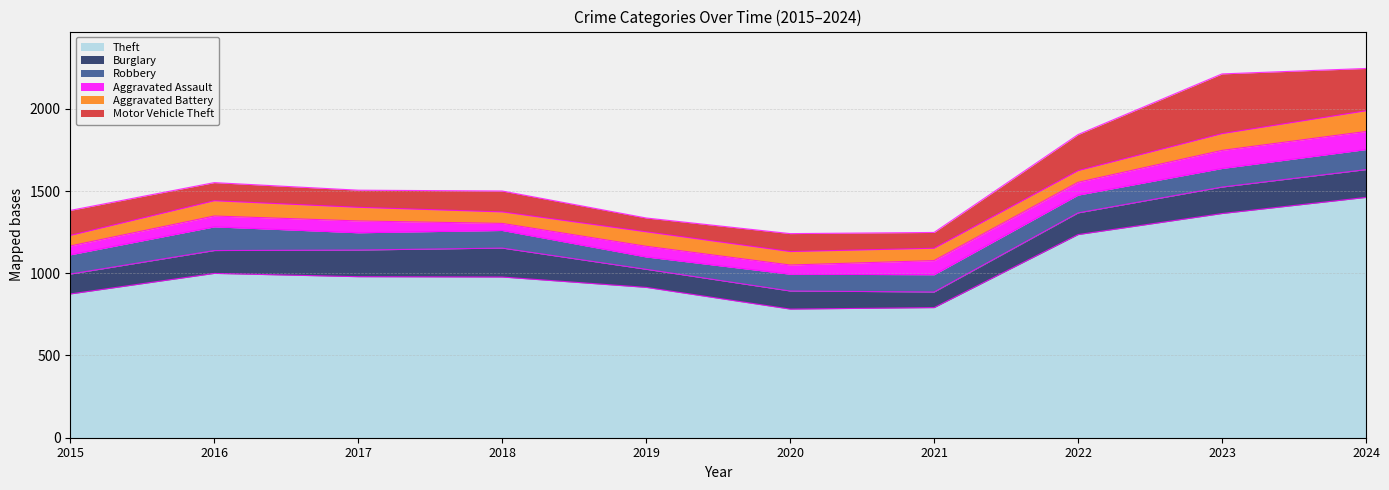

Count the number of data series in this chart.

6